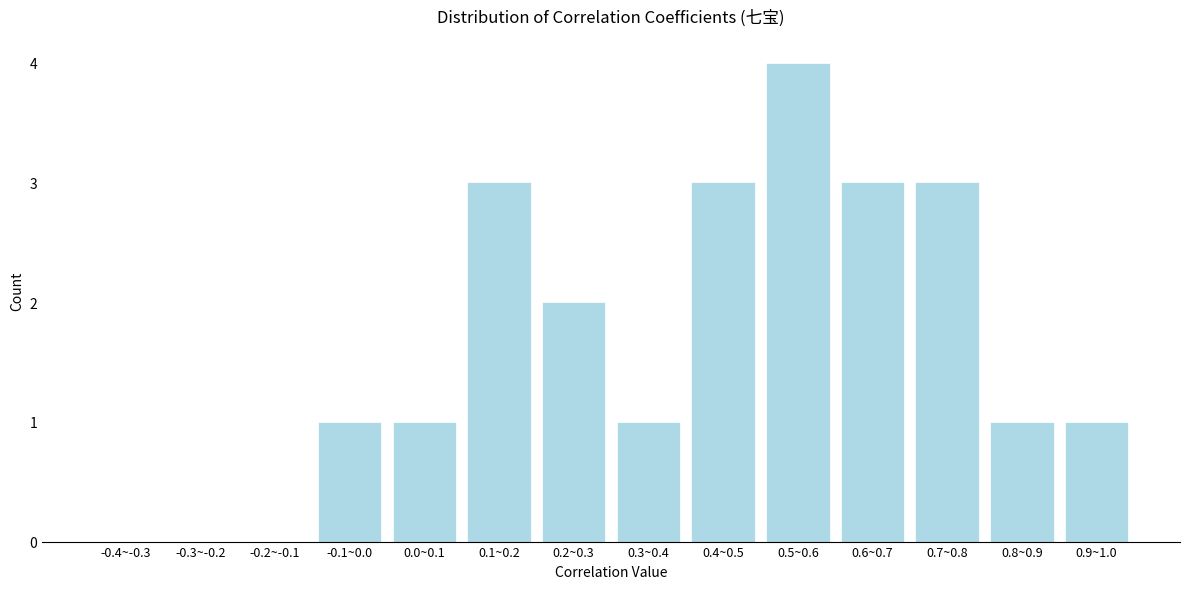

Reading left to right, transcribe all the data shown in this chart.

-0.4~-0.3=0	-0.3~-0.2=0	-0.2~-0.1=0	-0.1~0.0=1	0.0~0.1=1	0.1~0.2=3	0.2~0.3=2	0.3~0.4=1	0.4~0.5=3	0.5~0.6=4	0.6~0.7=3	0.7~0.8=3	0.8~0.9=1	0.9~1.0=1